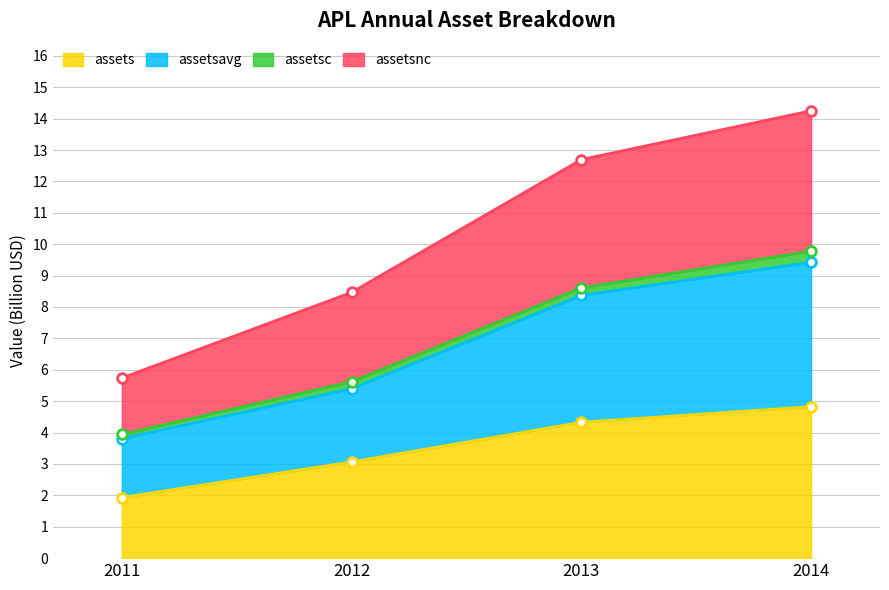

The assetsavg series shows 8.4 at 2013. True or false?

True